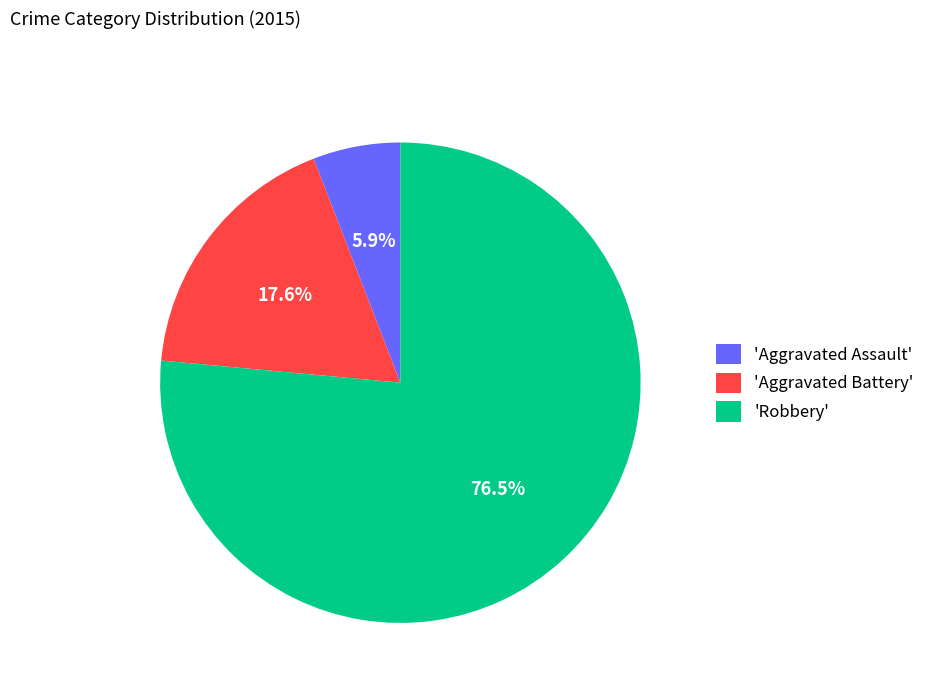

Rank the categories by value from highest to lowest.

'Robbery', 'Aggravated Battery', 'Aggravated Assault'